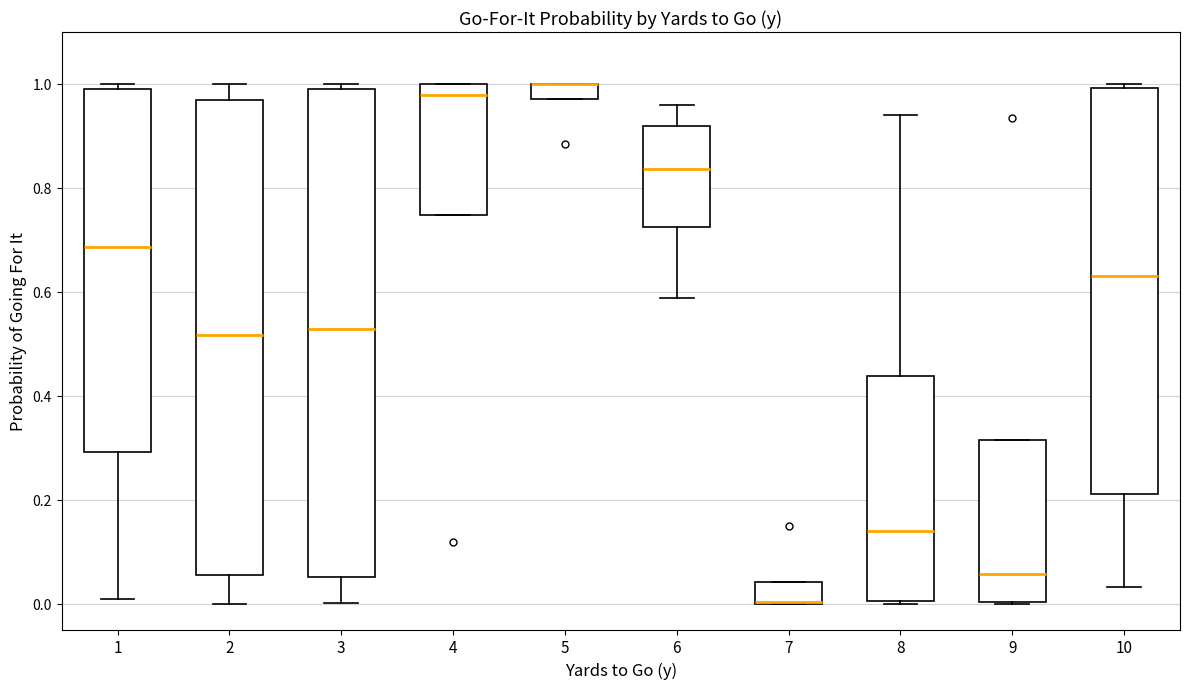

Which box is the tallest, from its lower edge to its upper edge?

3